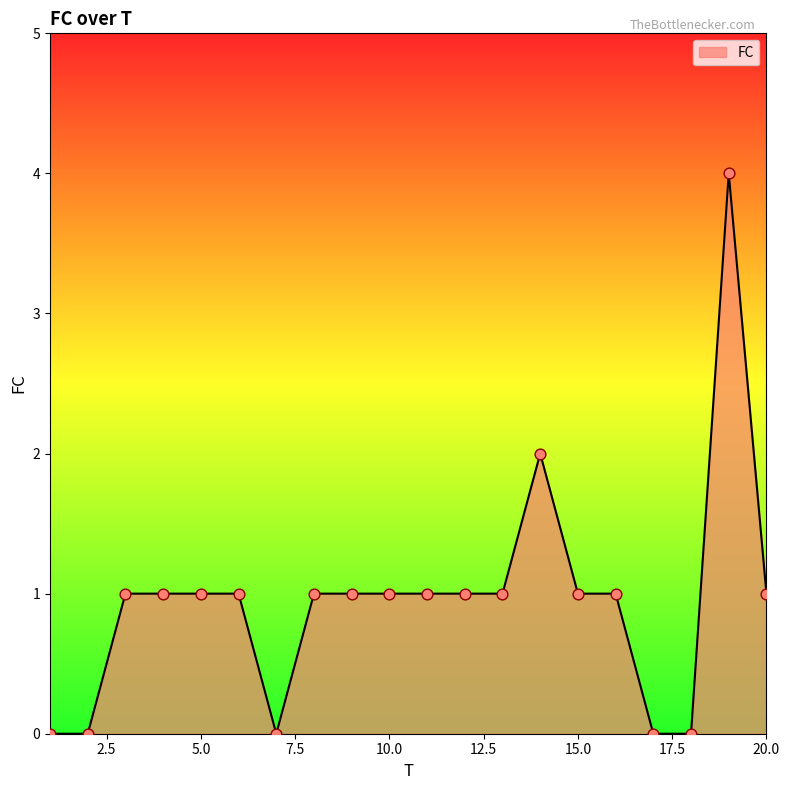

What is the difference between the maximum and minimum values?

4